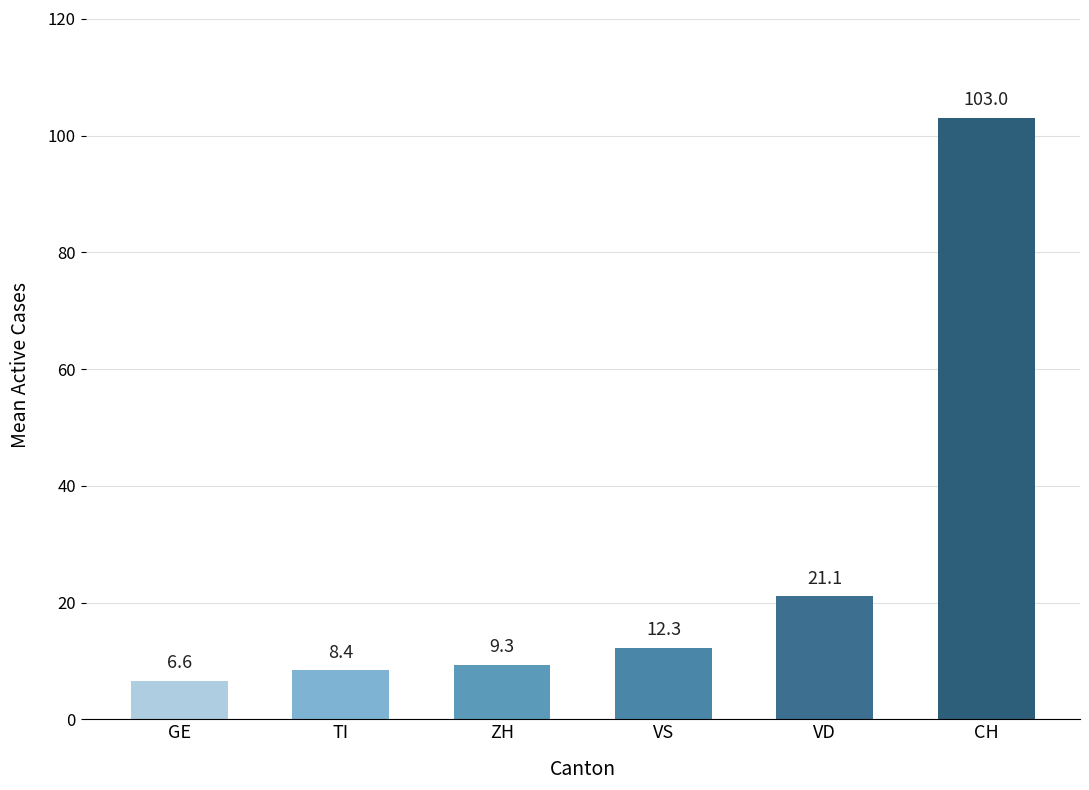

Reading left to right, transcribe all the data shown in this chart.

6.6	8.4	9.3	12.3	21.1	103.0